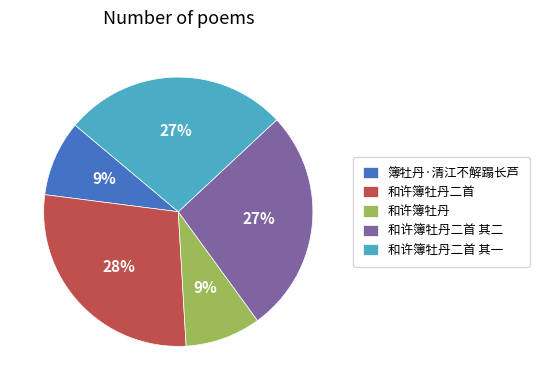

To the nearest percent, what is the combined percentage of 和许簿牡丹二首 其二 and 和许簿牡丹?

36%